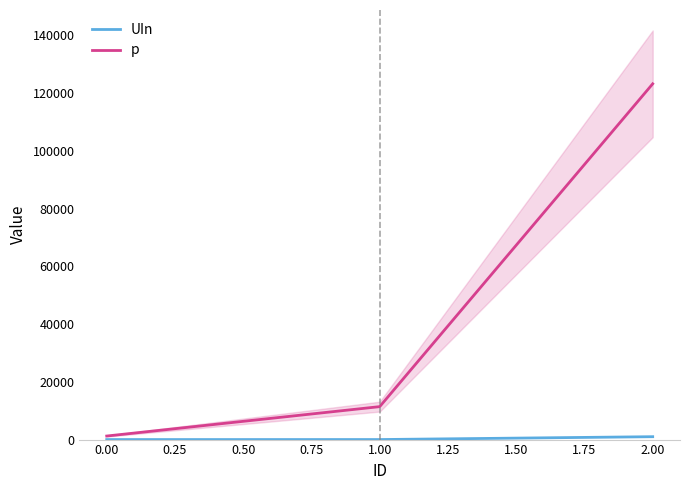

What is the highest value of the p series?

123214